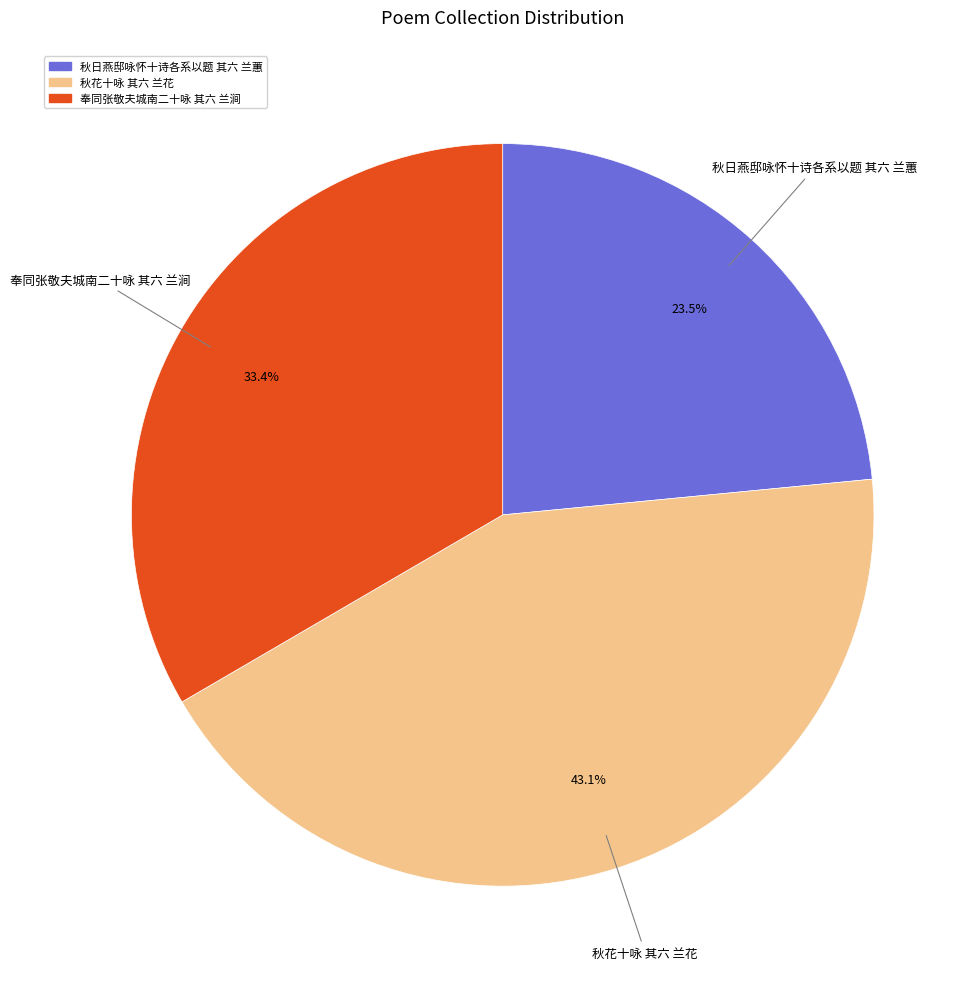

What portion of the pie excludes 秋花十咏 其六 兰花?

56.9%